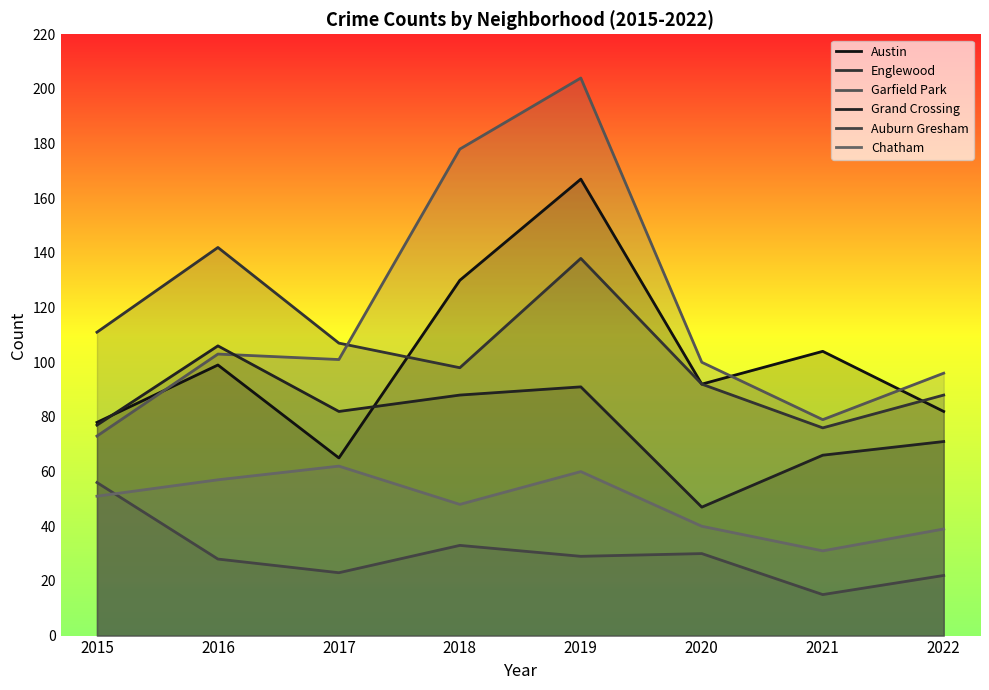

True or false: Grand Crossing has a value of 38 at 2015.

False